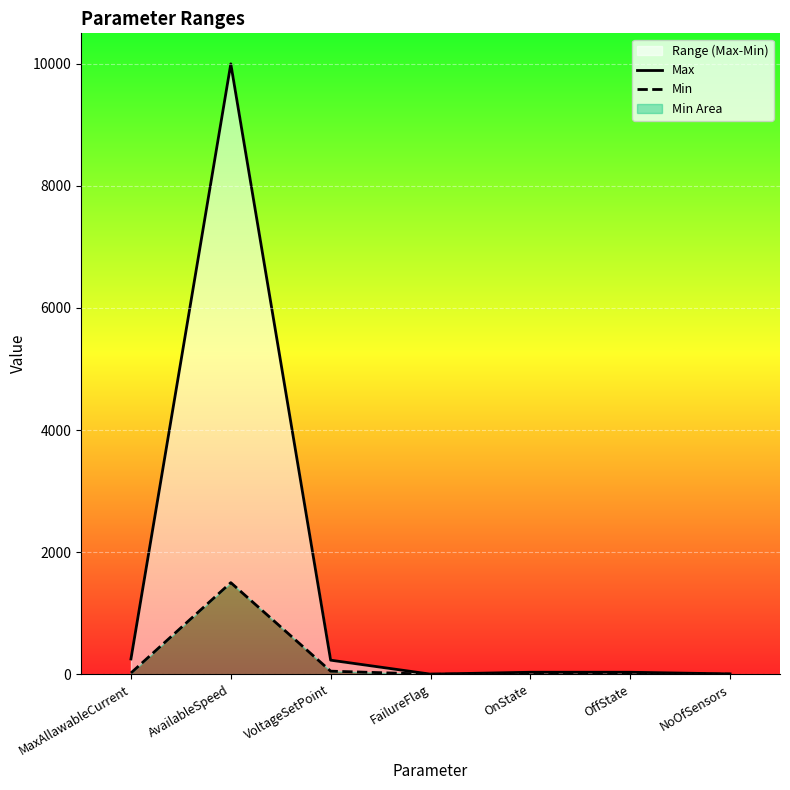

What is the label of the 5th point from the left?

OnState